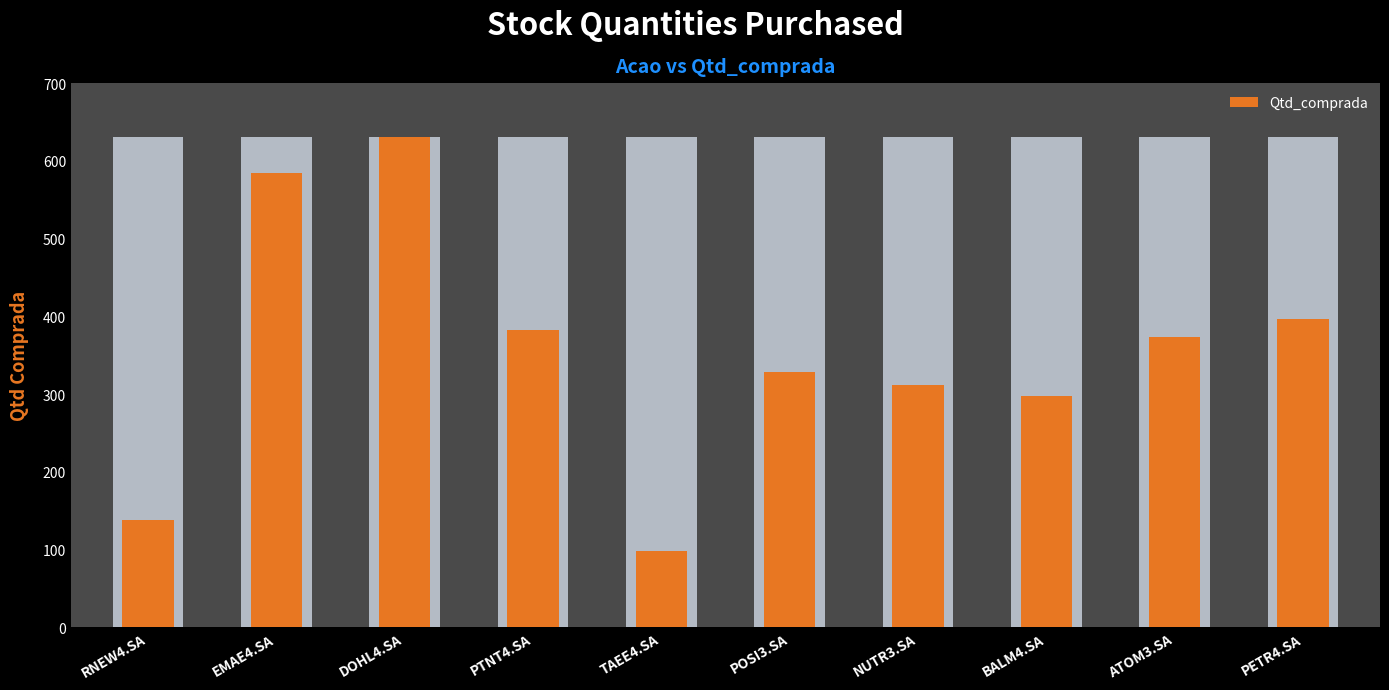

Rank the categories by value from highest to lowest.

DOHL4.SA, EMAE4.SA, PETR4.SA, PTNT4.SA, ATOM3.SA, POSI3.SA, NUTR3.SA, BALM4.SA, RNEW4.SA, TAEE4.SA